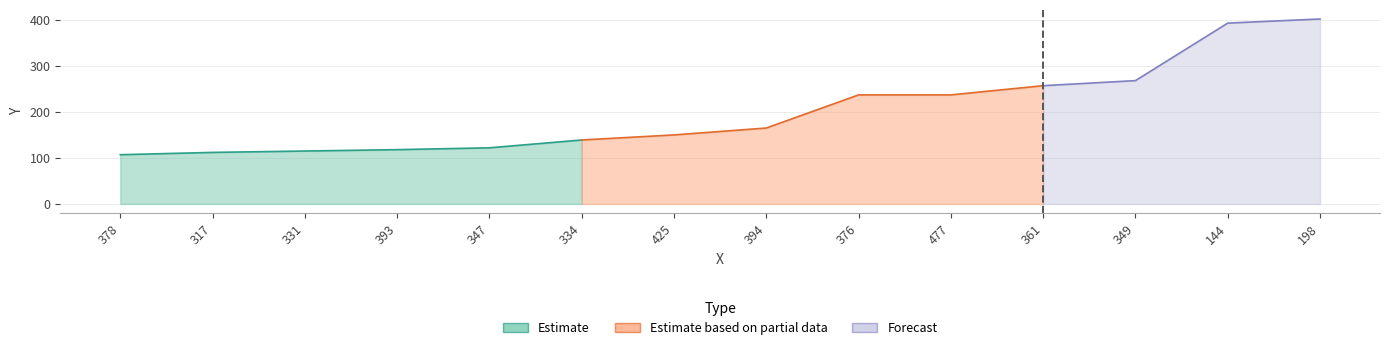

Reading left to right, extract all data points from this chart.

378=107	317=112	331=115	393=118	347=122	334=139	425=150	394=165	376=237	477=237	361=257	349=268	144=393	198=402